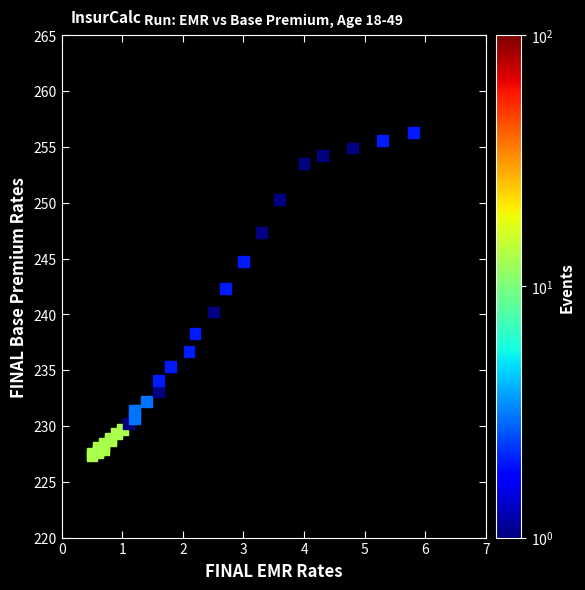

What Y value in the scatter plot is closest to 241?

240.2